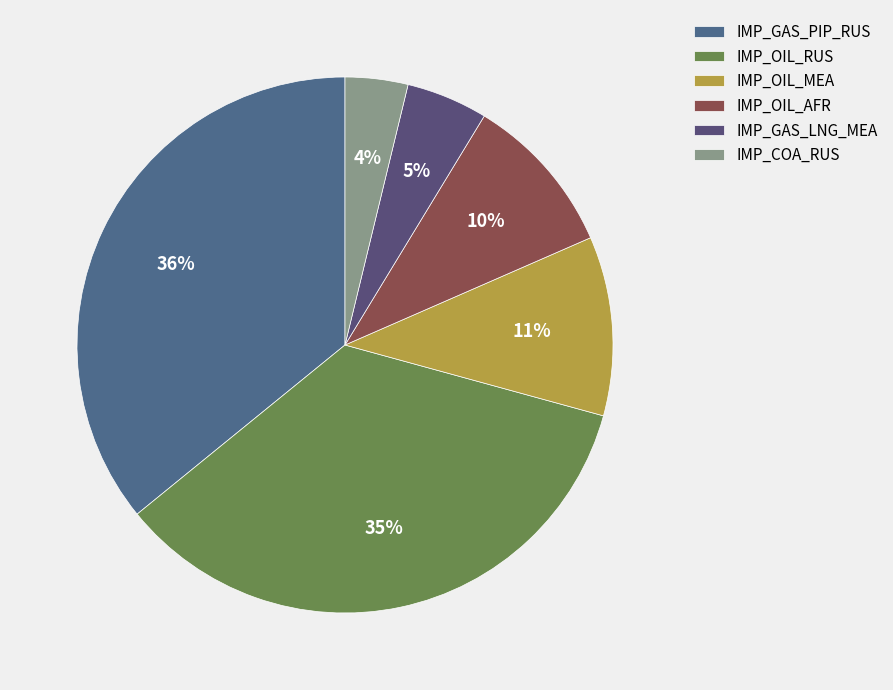

Is IMP_OIL_AFR the majority of the pie?

No